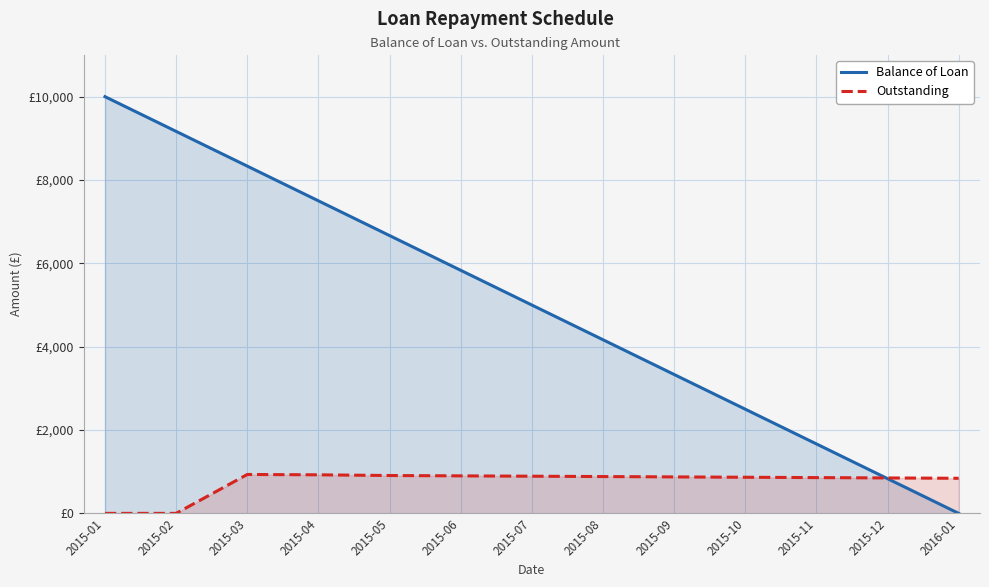

What is the label of the 3rd point from the right?

2015-11